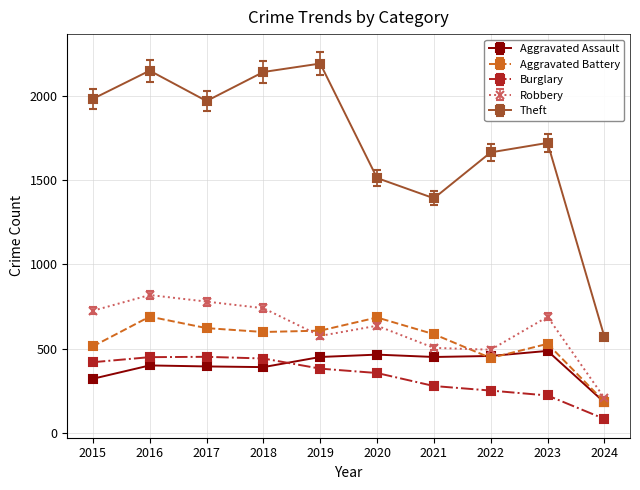

Which series has the widest spread of values?

Theft